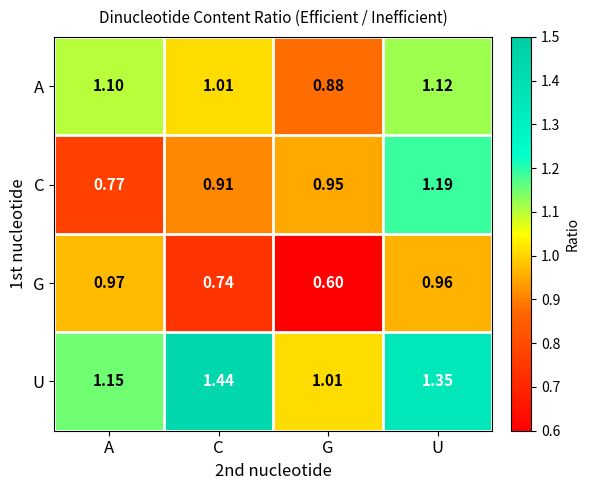

At which label does A reach its minimum?

G